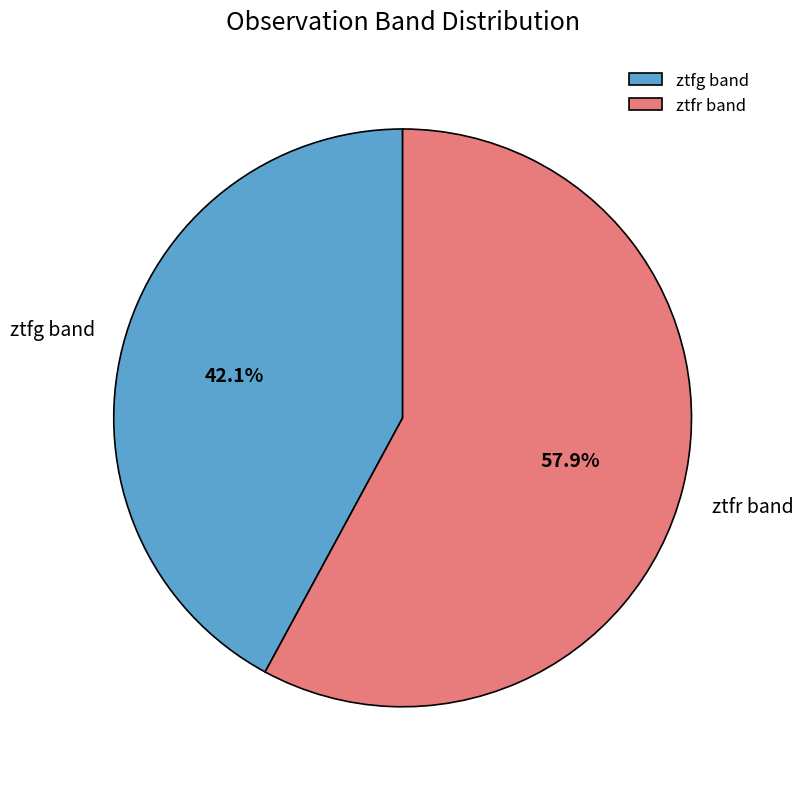

The ztfg slice represents 31% of the pie. True or false?

False